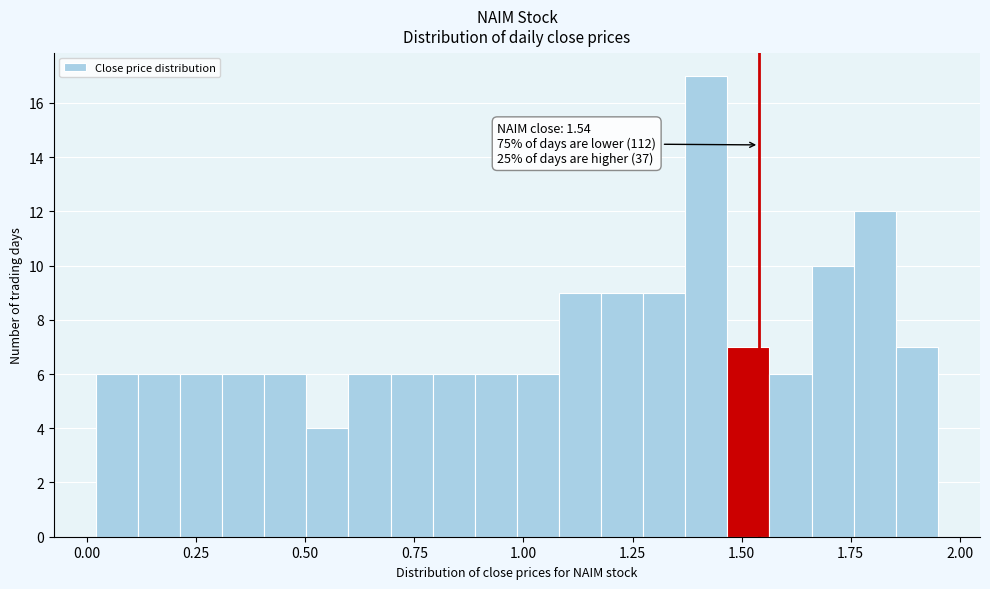

Around what value on the x-axis is the tallest bar? Give the approximate position of its centre, as read against the axis.

1.40